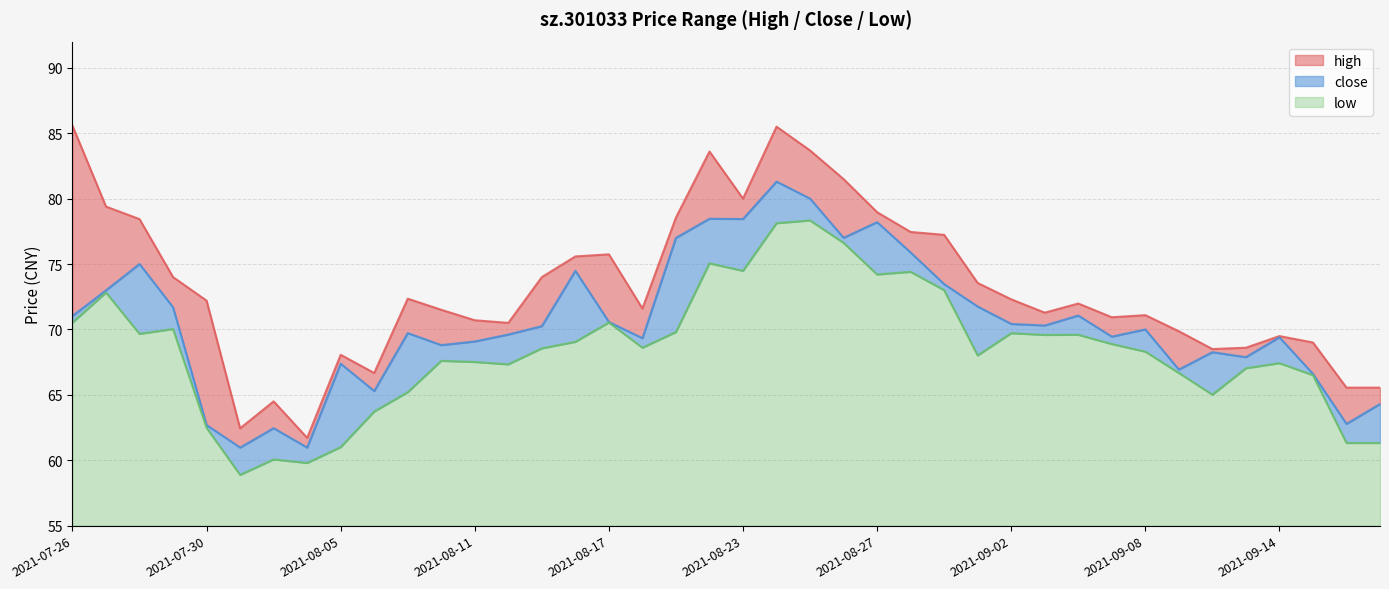

How many lines are shown in the chart?

3